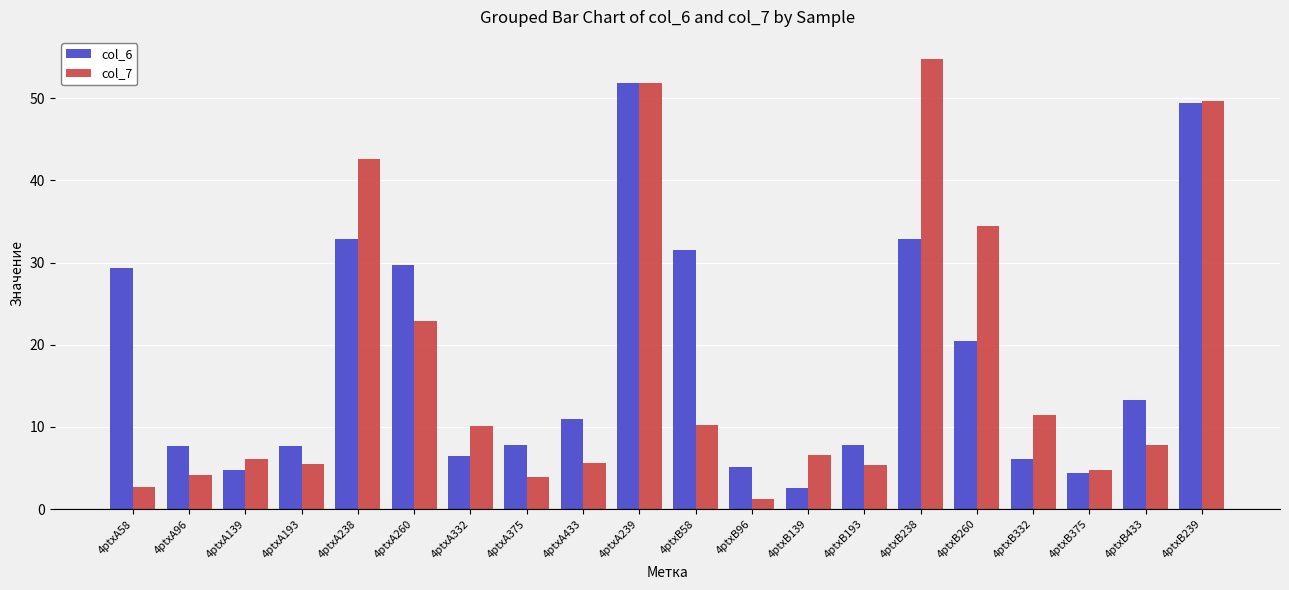

What is the greatest value displayed?

54.7